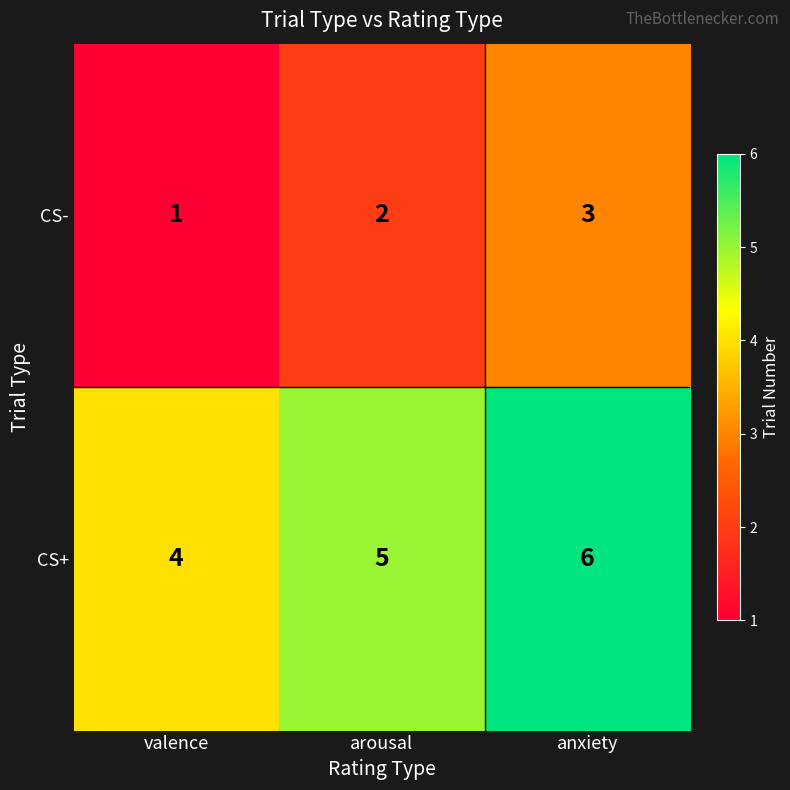

What is the difference between the highest and lowest values at anxiety?

3